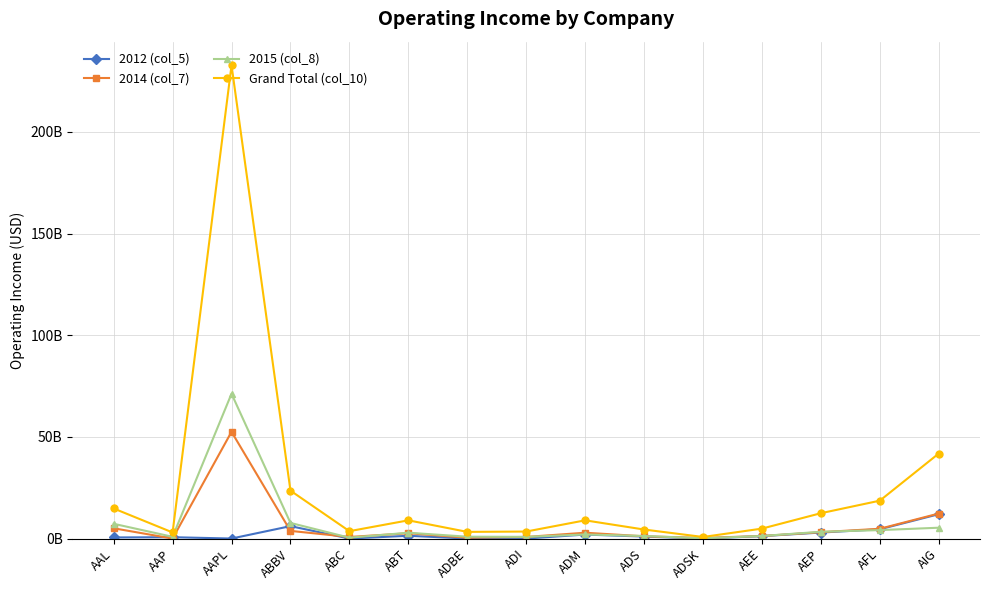

At which label does 2012 (col_5) reach its peak?

AIG